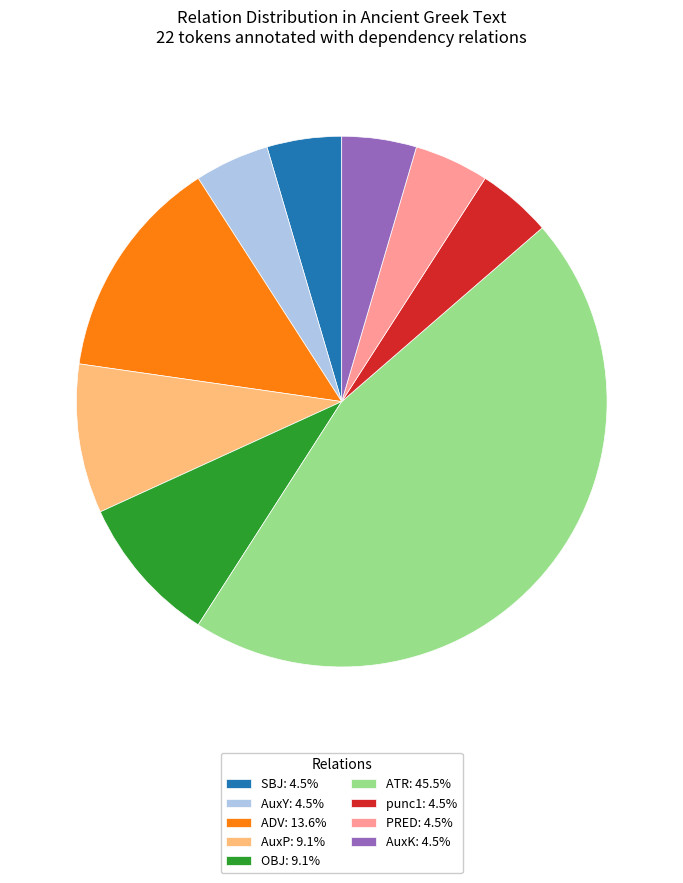

Is there any slice that represents more than half of the pie?

No